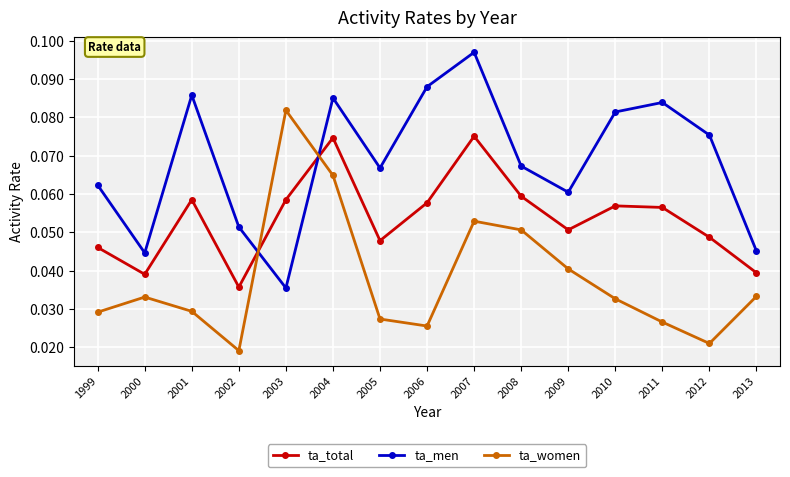

Which series changed the most between 2005 and 2008?

ta_women